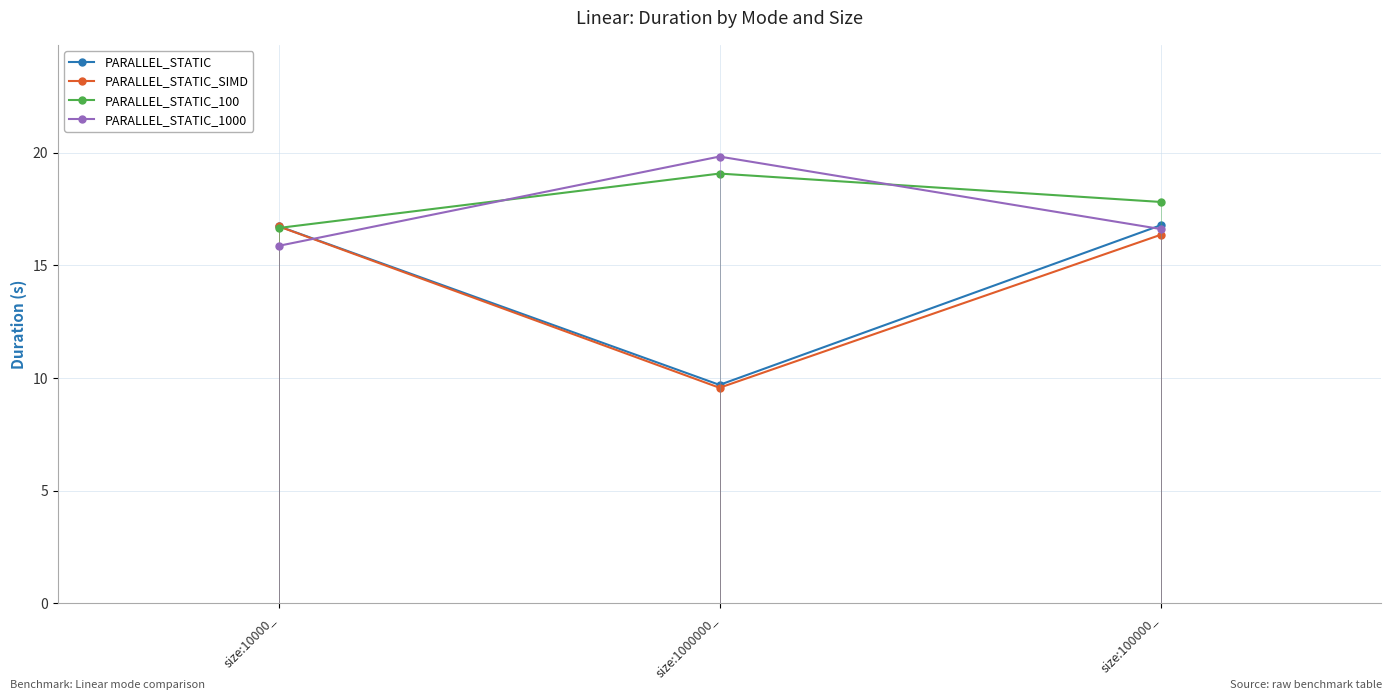

At which label does PARALLEL_STATIC_100 first exceed 17?

size:1000000_